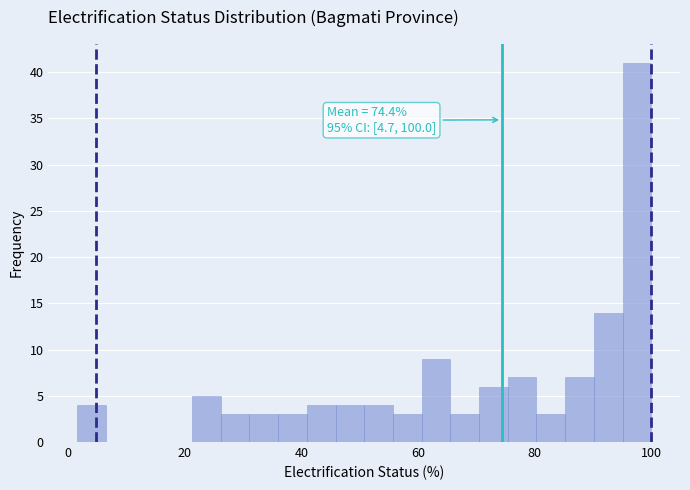

Around what value on the x-axis is the tallest bar? Give the approximate position of its centre, as read against the axis.

98